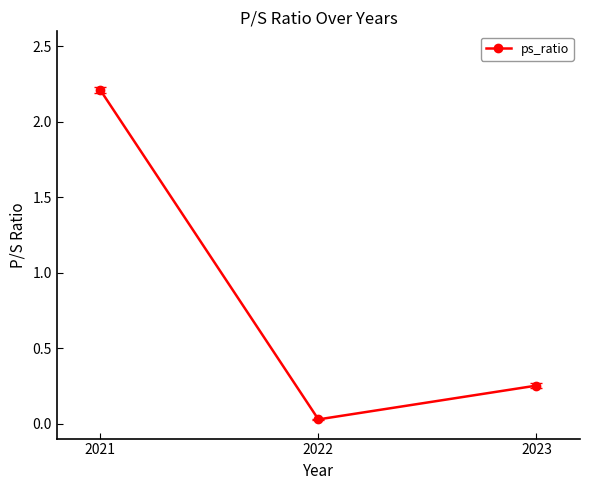

Which label corresponds to the smallest value in the chart?

2022